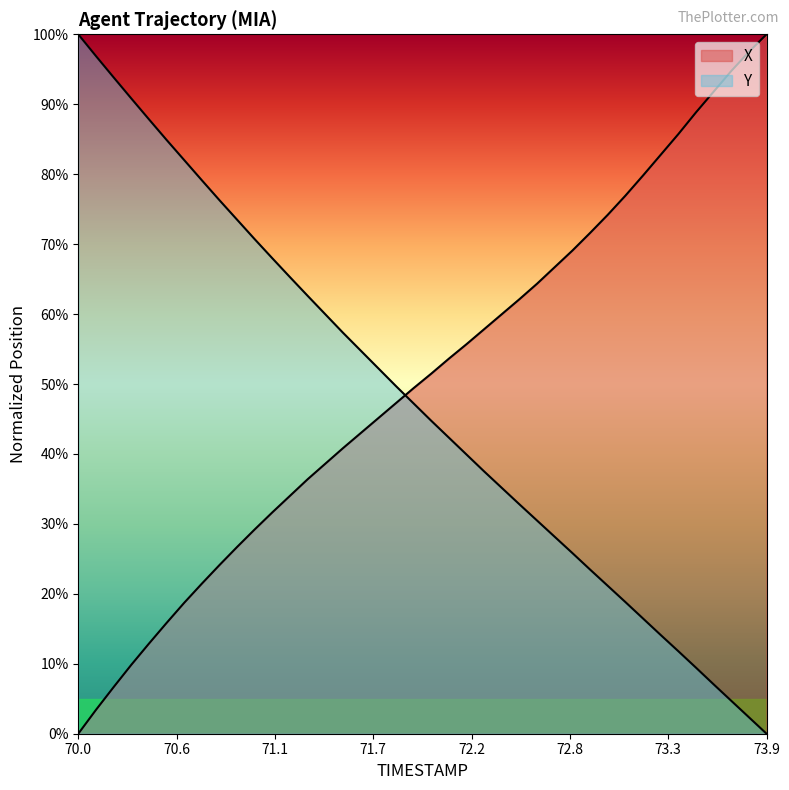

At how many categories does at least one series exceed 40?

40